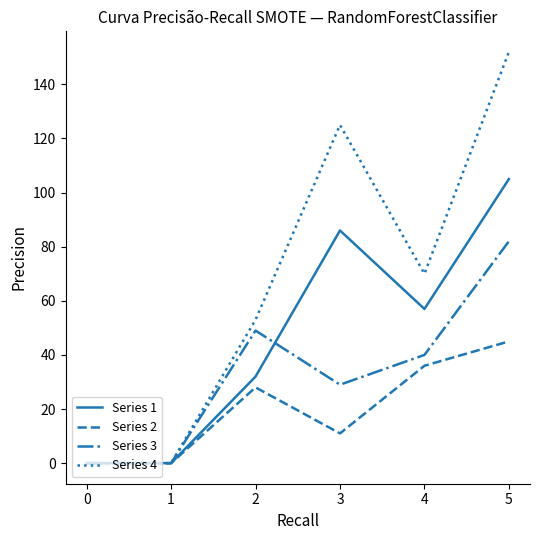

At which category is the sum across all series the highest?

5